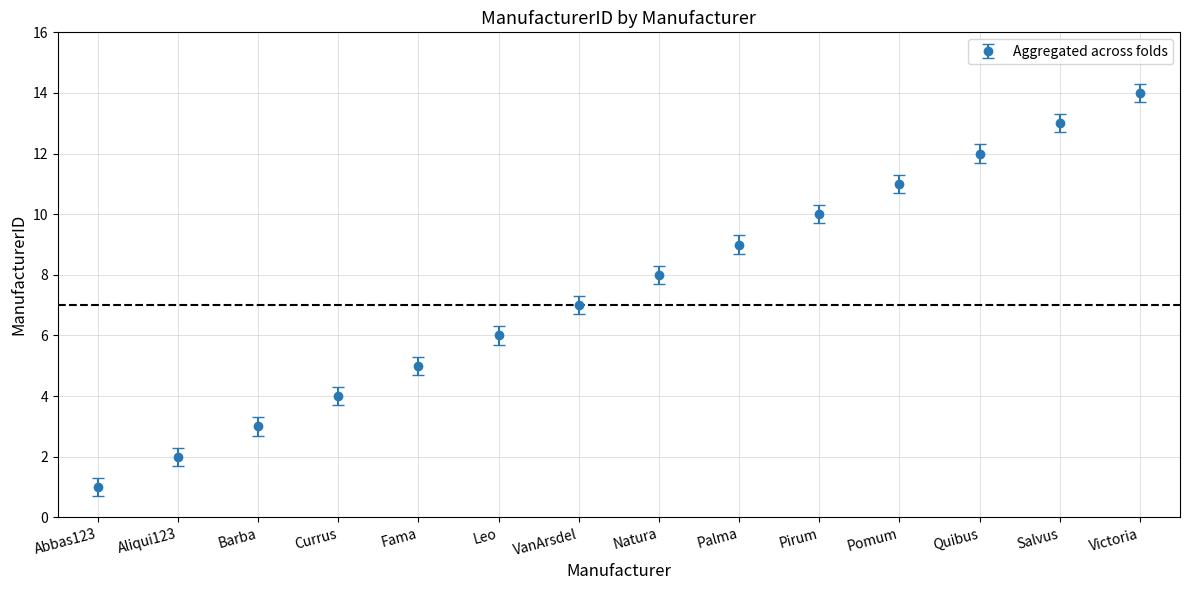

At which category does the chart reach its peak across all series?

Victoria